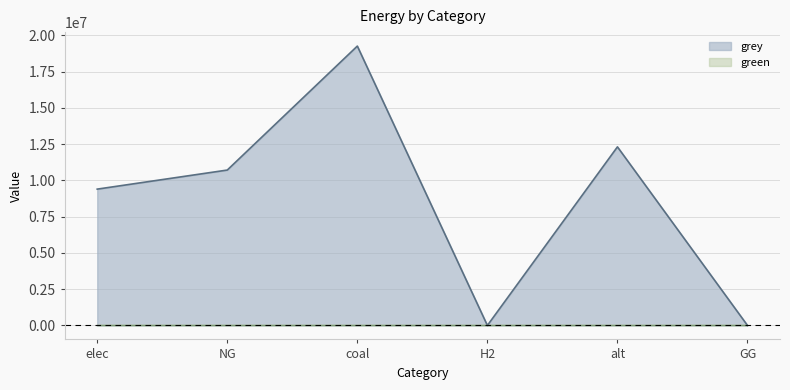

The chart shows a value of 10714151.1 at NG. True or false?

True